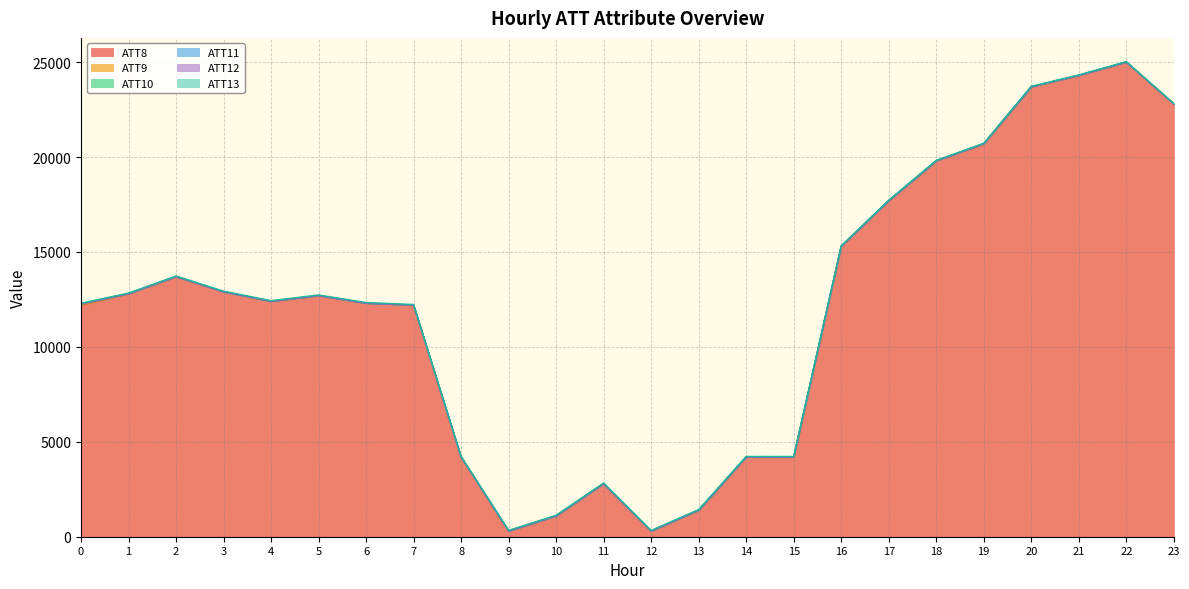

Which series has the widest spread of values?

ATT8